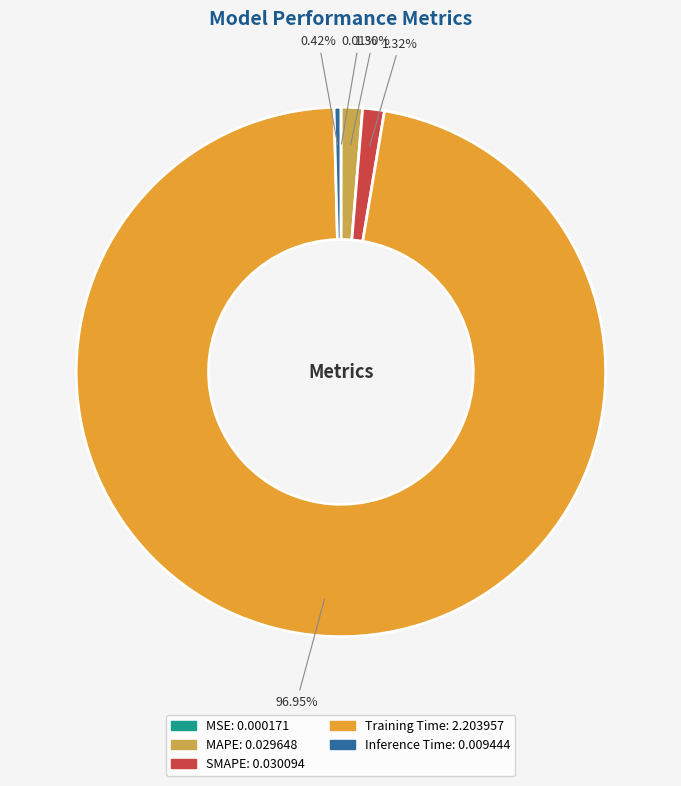

Between Training Time and Inference Time, which is larger?

Training Time